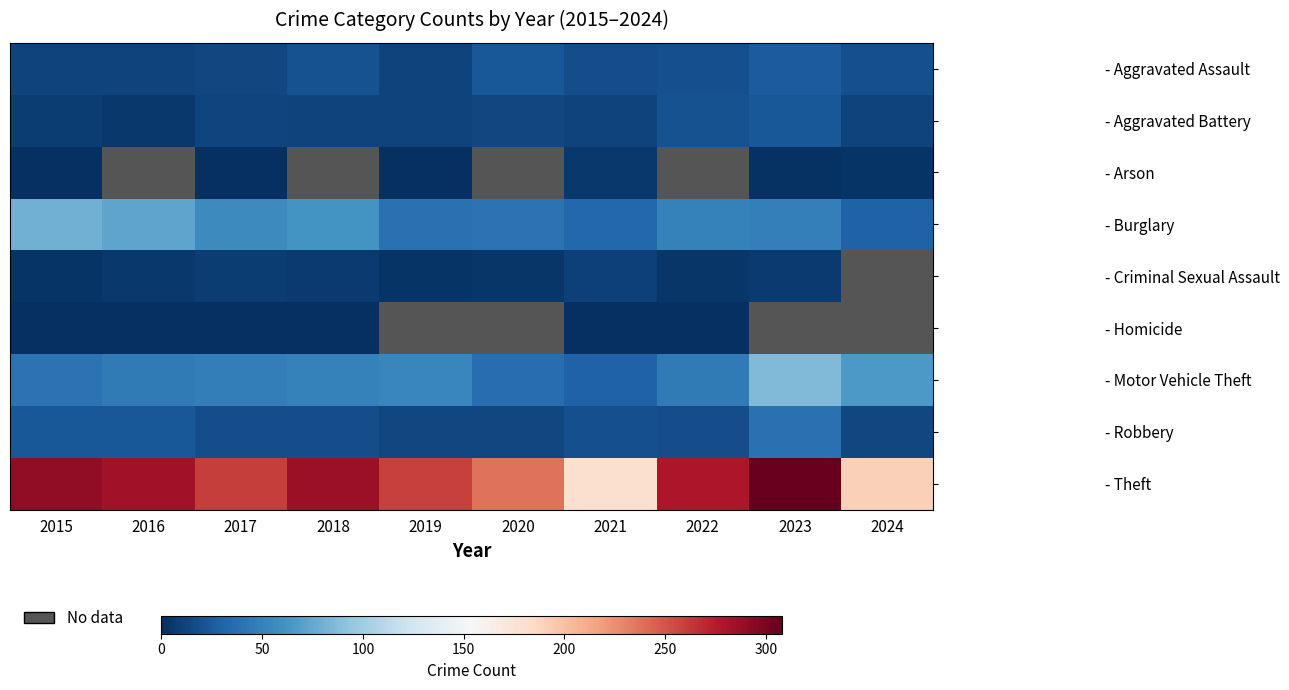

What is the difference between the second highest and minimum values in the - Theft series?

111.0